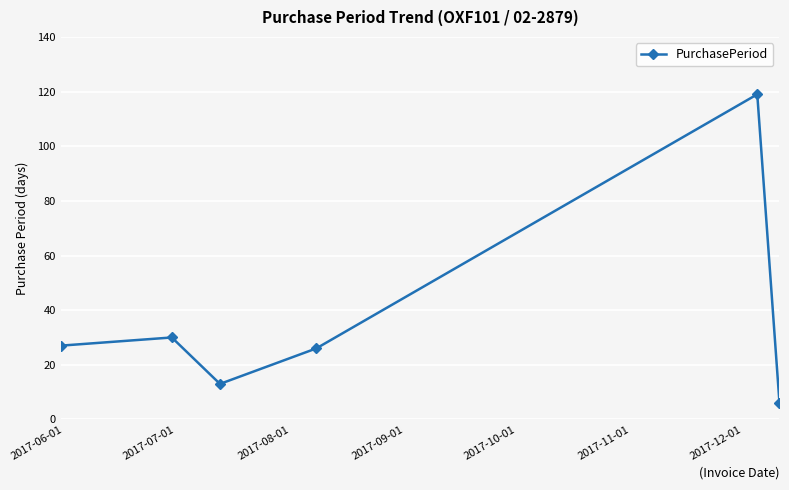

What is the average value?

37